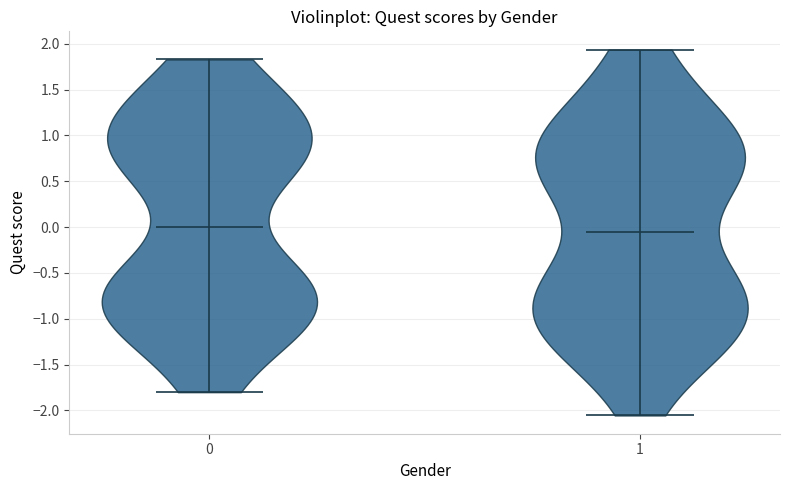

Which violin has the lowest median line?

1